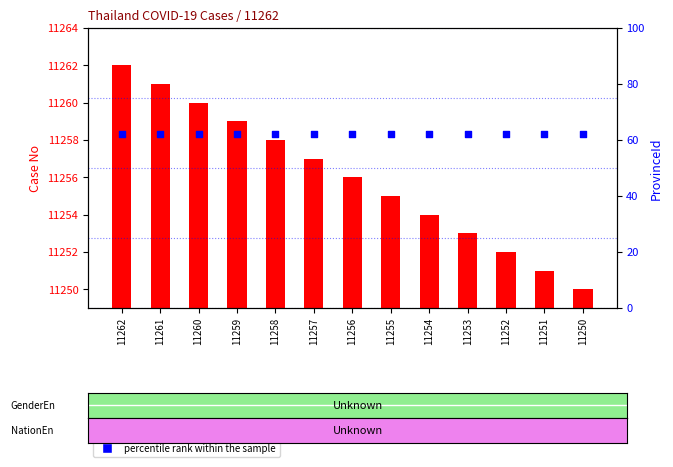

At which category is the sum across all series the highest?

11262